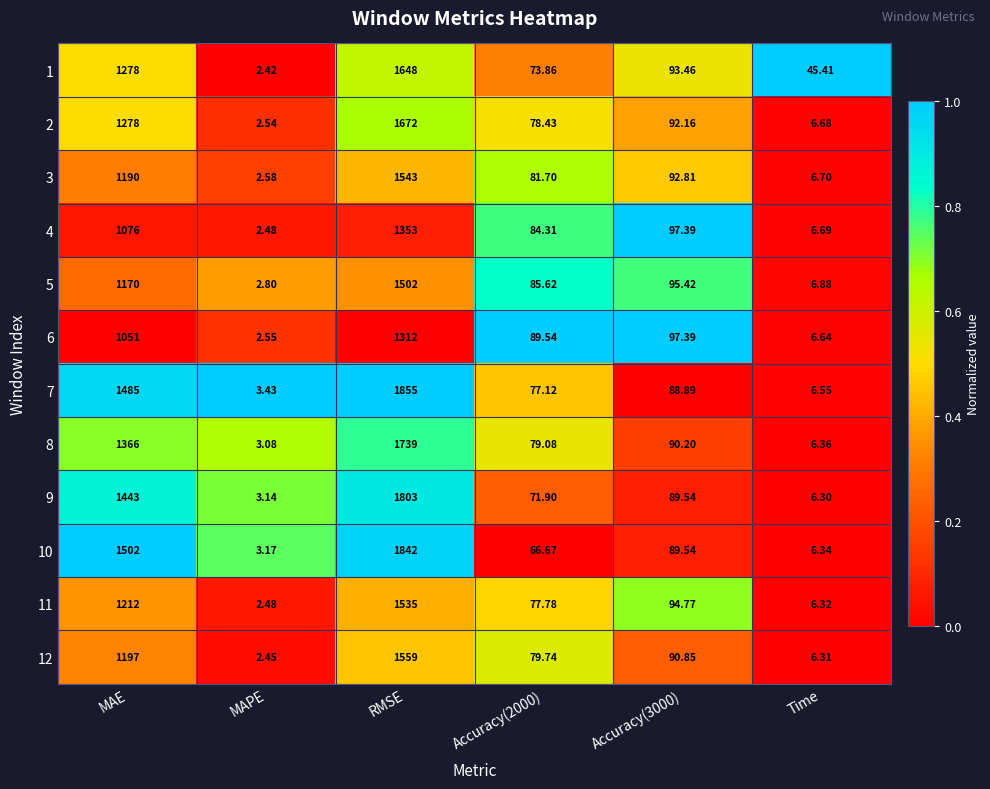

At which label does 6 reach its peak?

RMSE